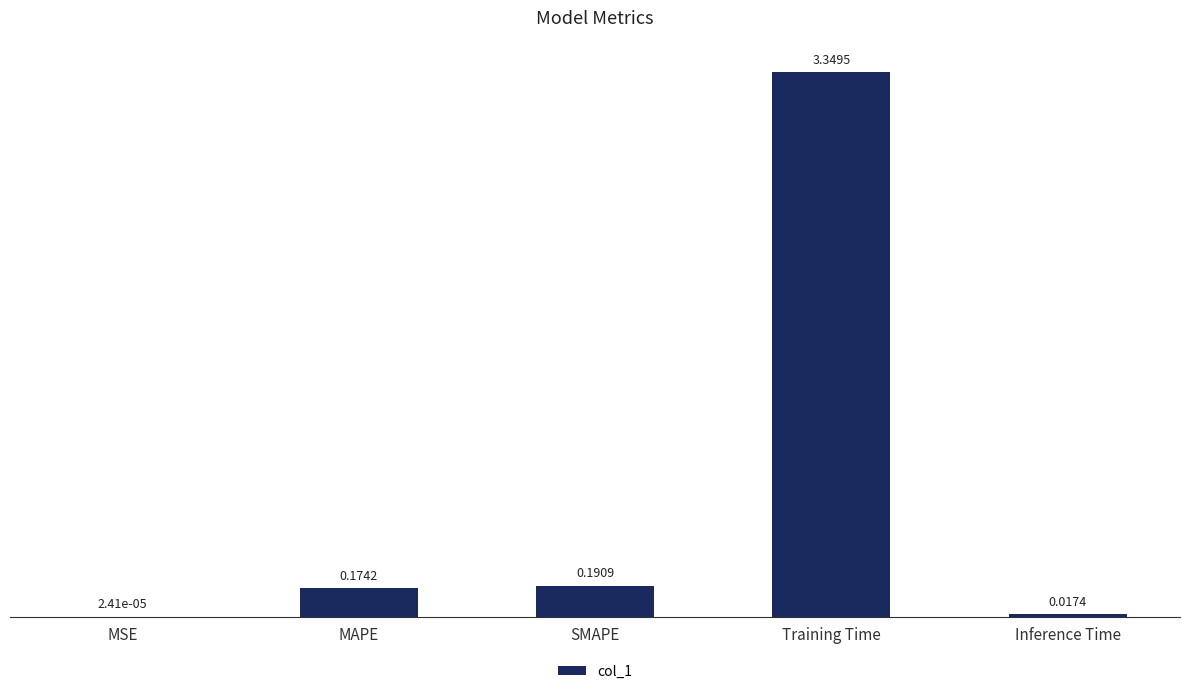

What is the sum of the values at Inference Time and Training Time?

3.4